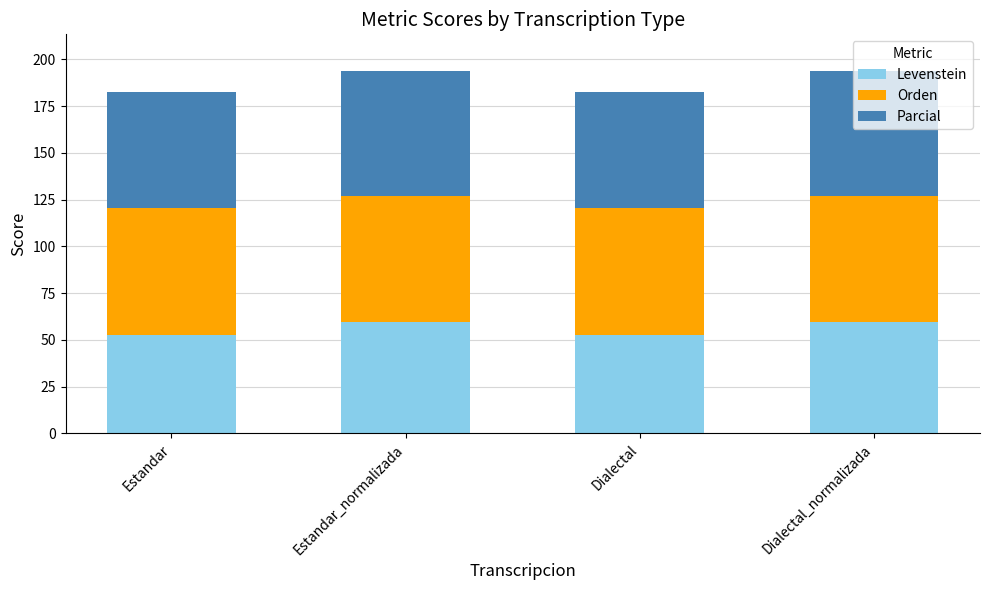

What is the minimum value for Levenstein?

52.5